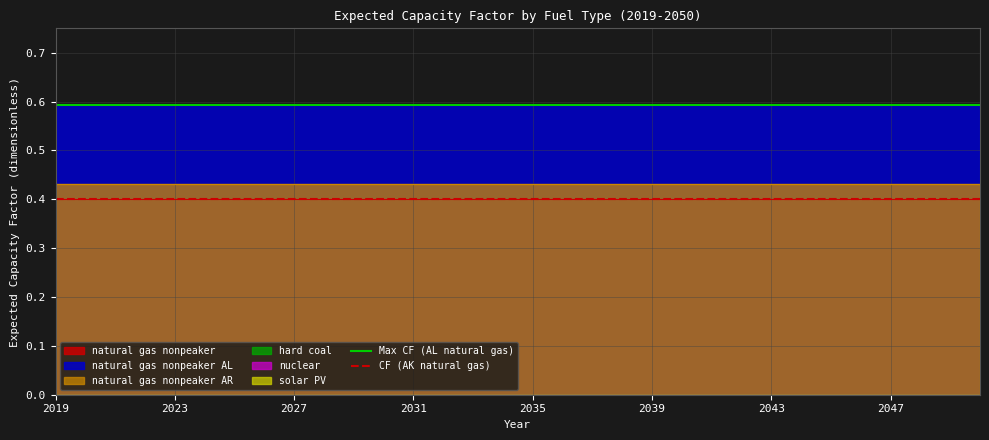

What is the total value across all series at 2023?

1.0